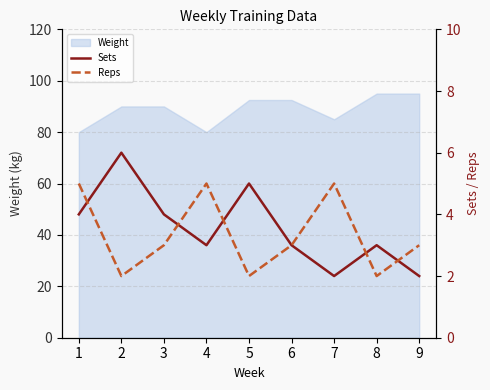

How many intersections are there between Sets and Reps?

5